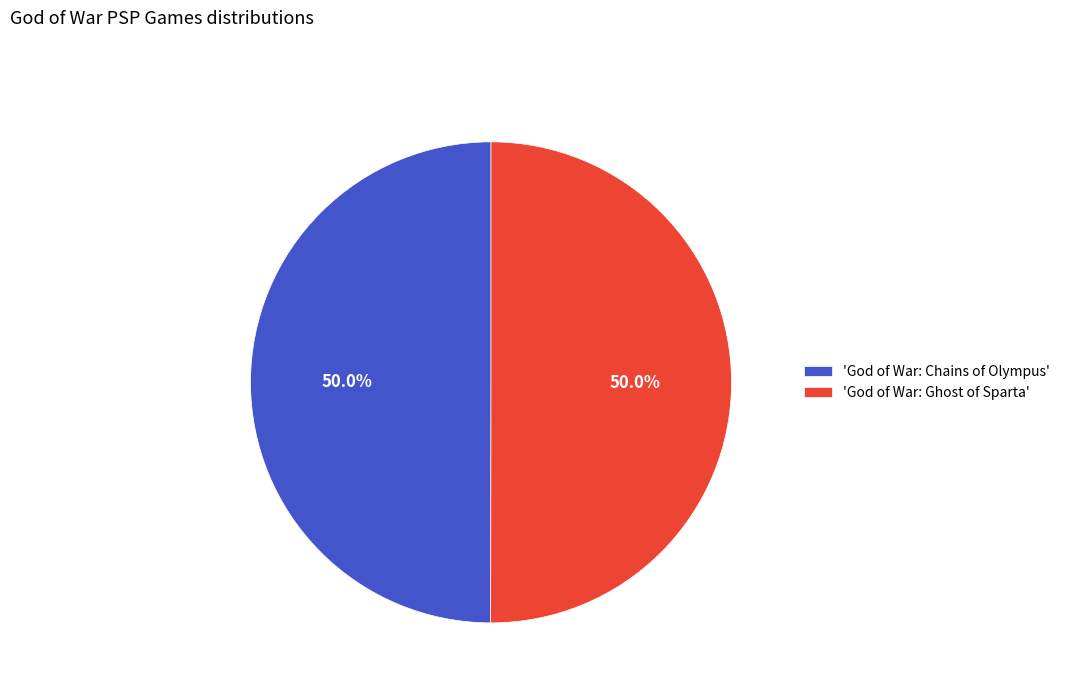

Approximately how many times larger is the value at 'God of War: Chains of Olympus' compared to 'God of War: Ghost of Sparta'?

1.0